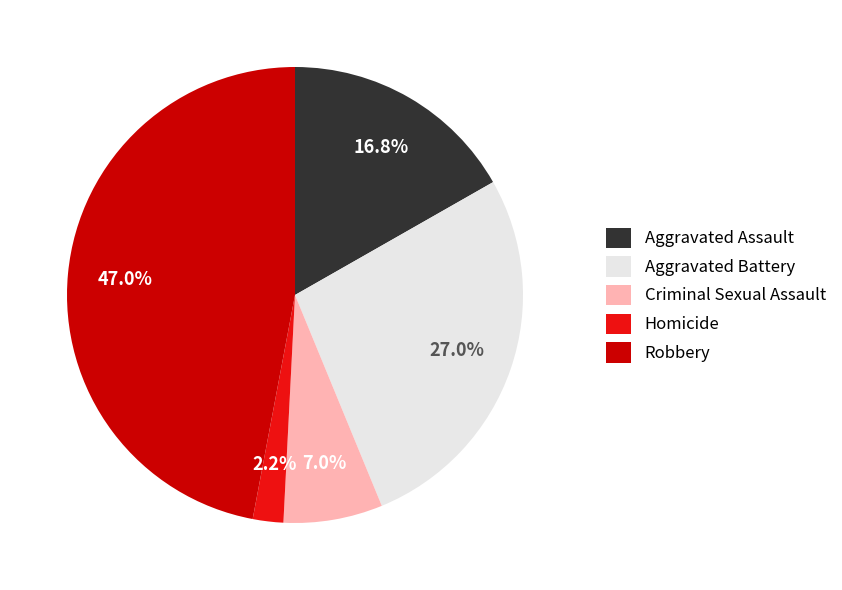

To the nearest percent, what is the difference between the Robbery and Aggravated Assault slice percentages?

30%